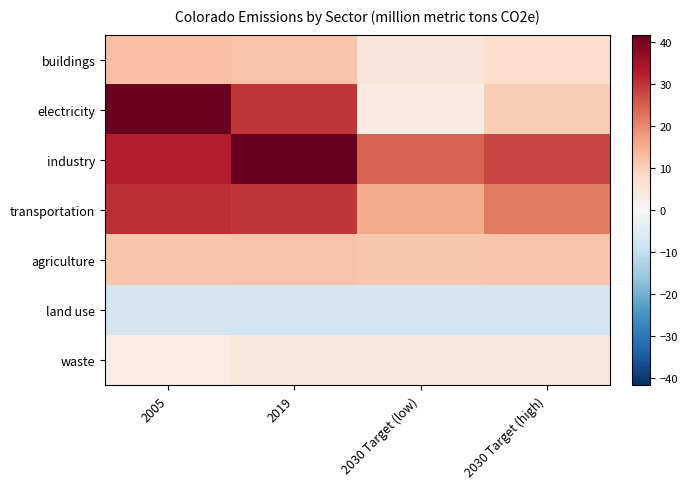

At how many categories does at least one series exceed 2?

4